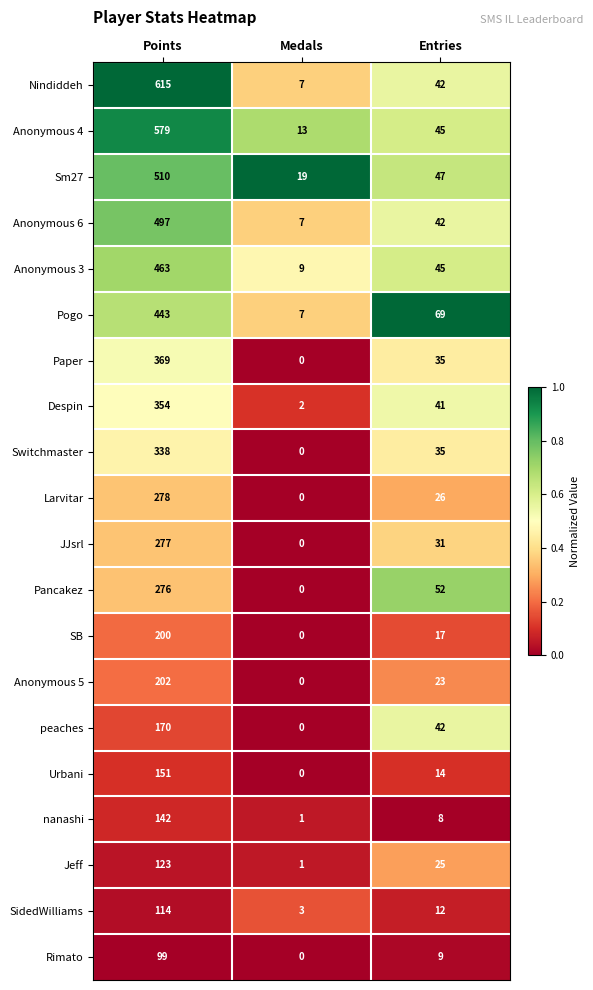

The value of Nindiddeh at Entries is 18. True or false?

False